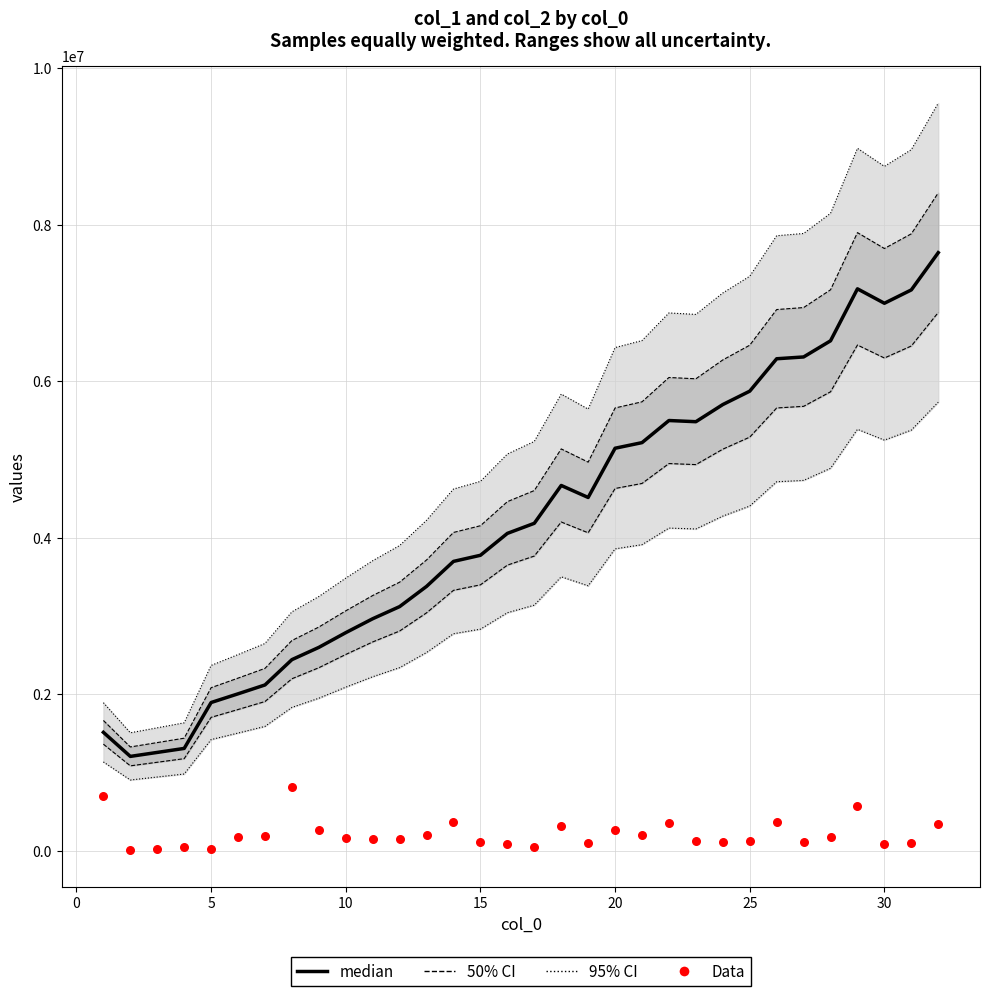

Is the value of median at 15 greater than the value of Data at 11?

Yes